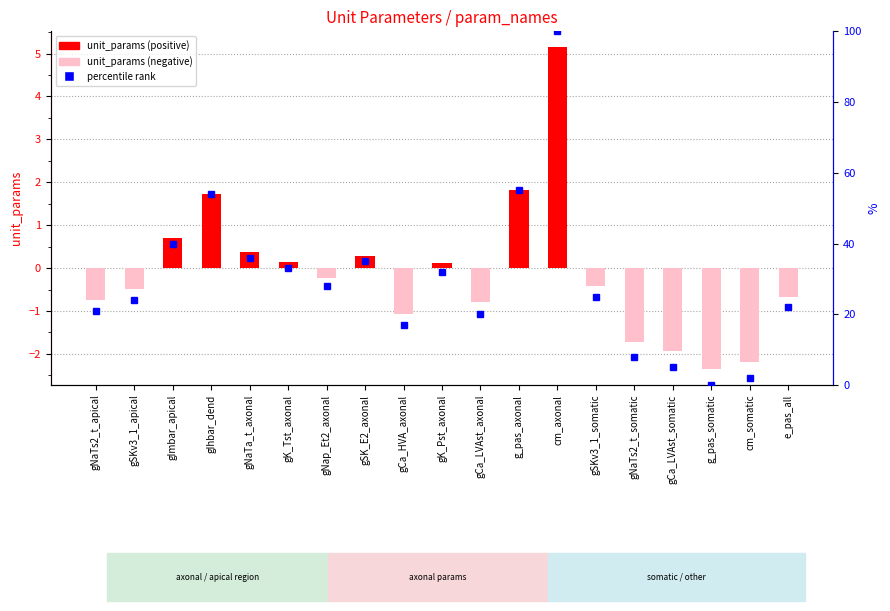

Which label corresponds to the largest value in the chart?

cm_axonal